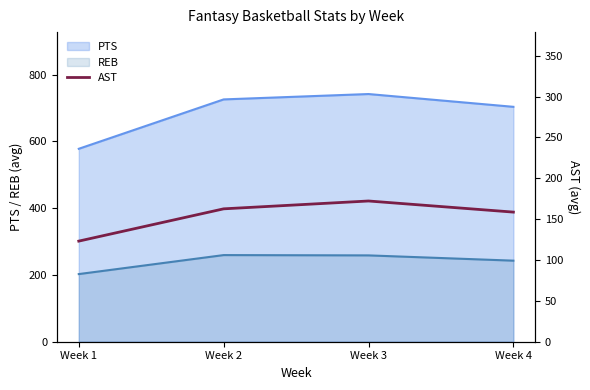

True or false: the data shows 44.9 at Week 1.

False